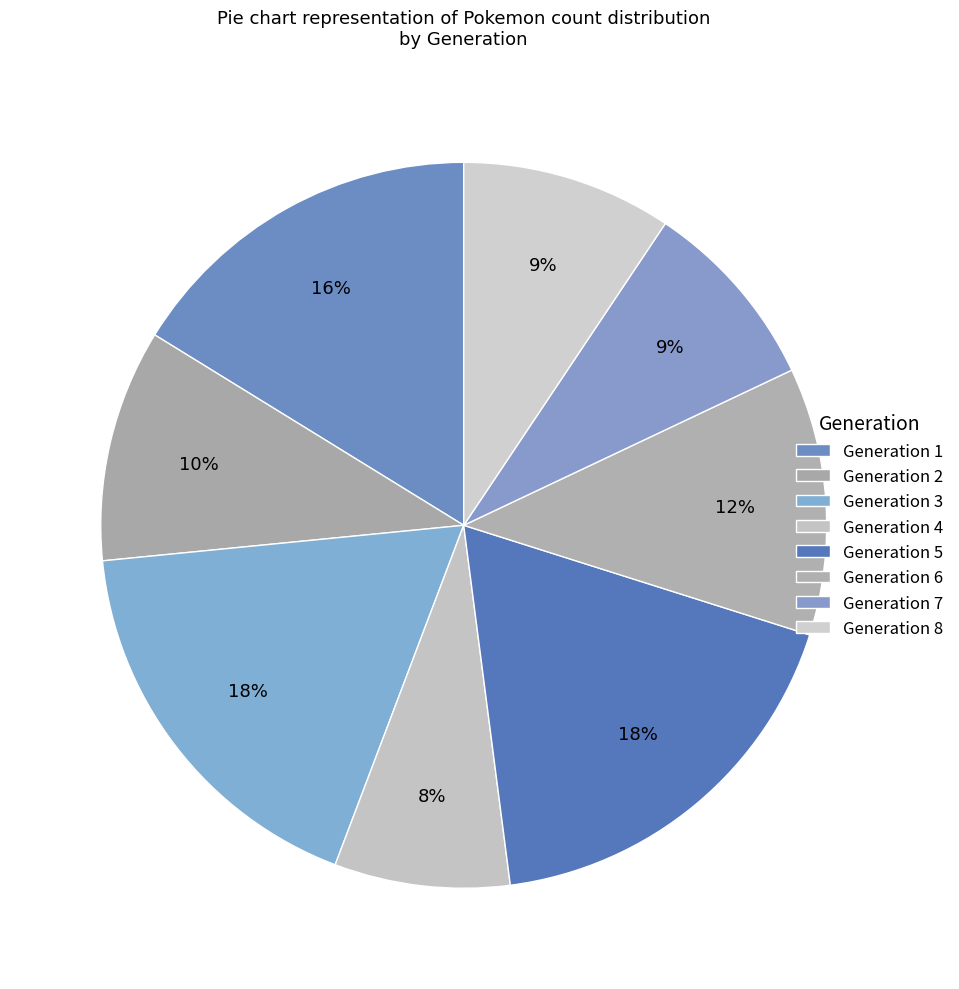

How many segments does this pie chart have?

8